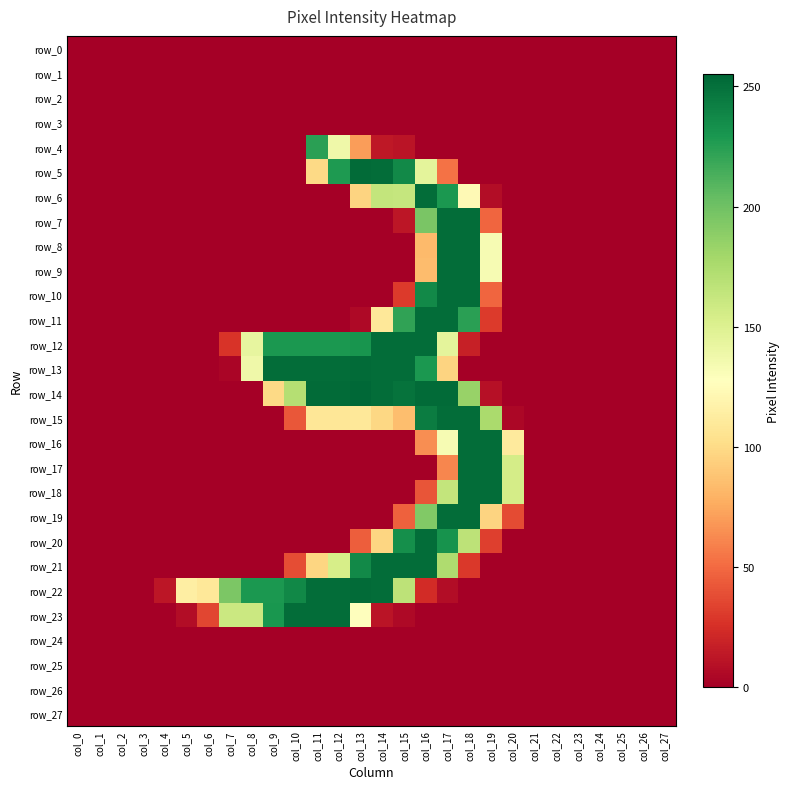

Which series changed the most between col_11 and col_18?

row_7